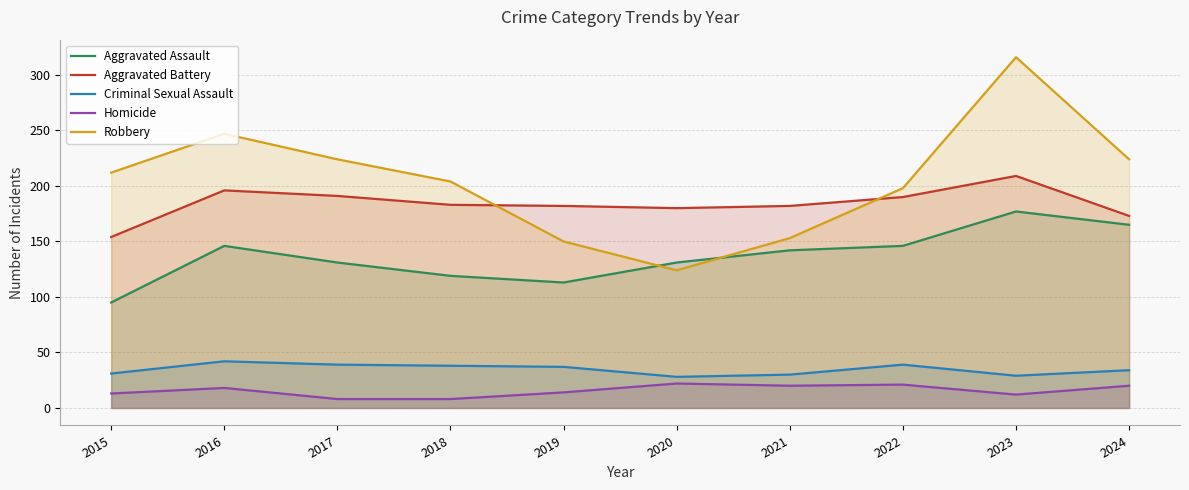

At which category is the sum across all series the highest?

2023